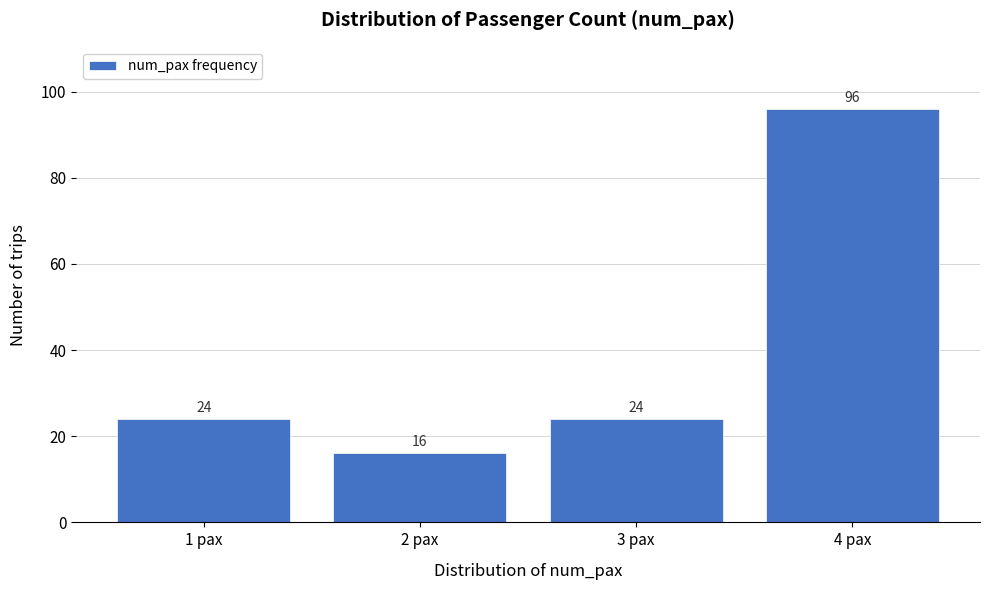

Reading left to right, transcribe this chart: for each bar, give the range it covers on the x-axis and its height.

0.5 to 1.5: 24
1.5 to 2.5: 16
2.5 to 3.5: 24
3.5 to 4.5: 96